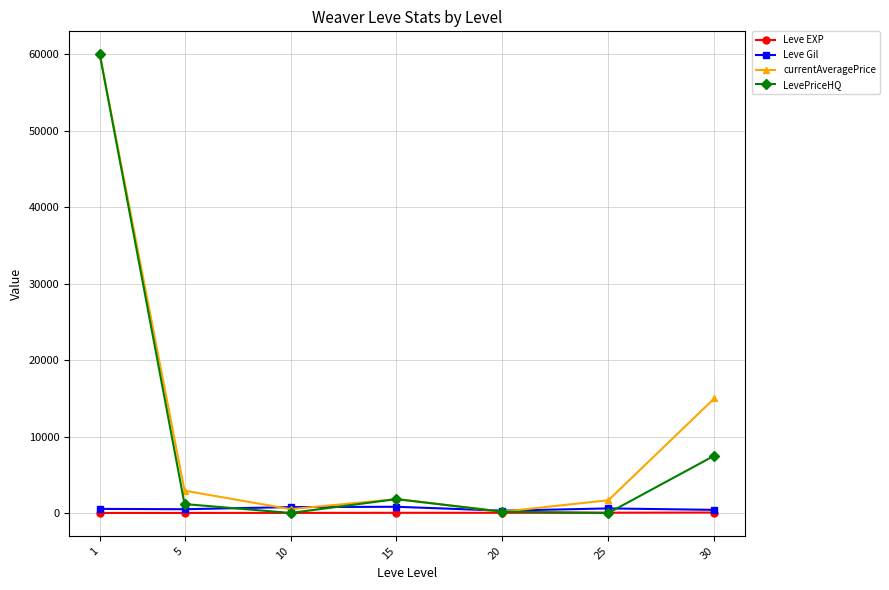

Which series has the widest spread of values?

LevePriceHQ